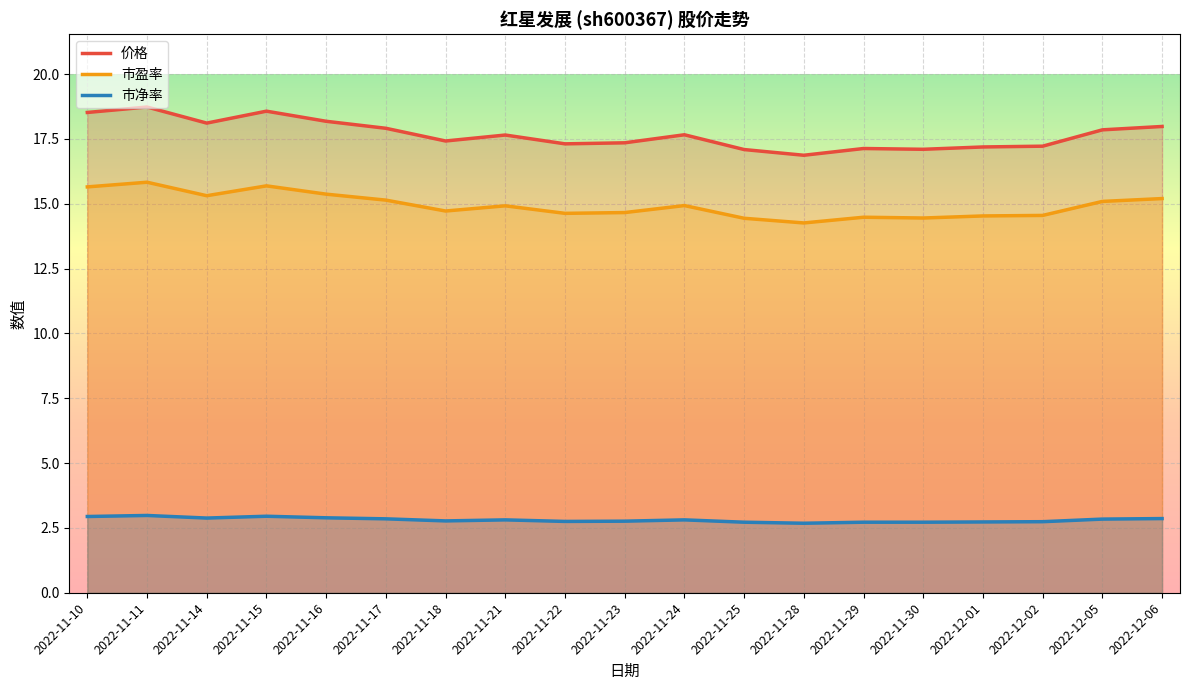

Reading left to right, transcribe all the data shown in this chart.

价格: 2022-11-10=18.5	2022-11-11=18.7	2022-11-14=18.1	2022-11-15=18.6	2022-11-16=18.2	2022-11-17=17.9	2022-11-18=17.4	2022-11-21=17.6	2022-11-22=17.3	2022-11-23=17.4	2022-11-24=17.7	2022-11-25=17.1	2022-11-28=16.9	2022-11-29=17.1	2022-11-30=17.1	2022-12-01=17.2	2022-12-02=17.2	2022-12-05=17.9	2022-12-06=18.0
市盈率: 2022-11-10=15.7	2022-11-11=15.8	2022-11-14=15.3	2022-11-15=15.7	2022-11-16=15.4	2022-11-17=15.1	2022-11-18=14.7	2022-11-21=14.9	2022-11-22=14.6	2022-11-23=14.7	2022-11-24=14.9	2022-11-25=14.4	2022-11-28=14.3	2022-11-29=14.5	2022-11-30=14.4	2022-12-01=14.5	2022-12-02=14.6	2022-12-05=15.1	2022-12-06=15.2
市净率: 2022-11-10=2.9	2022-11-11=3.0	2022-11-14=2.9	2022-11-15=3.0	2022-11-16=2.9	2022-11-17=2.9	2022-11-18=2.8	2022-11-21=2.8	2022-11-22=2.8	2022-11-23=2.8	2022-11-24=2.8	2022-11-25=2.7	2022-11-28=2.7	2022-11-29=2.7	2022-11-30=2.7	2022-12-01=2.7	2022-12-02=2.7	2022-12-05=2.8	2022-12-06=2.9